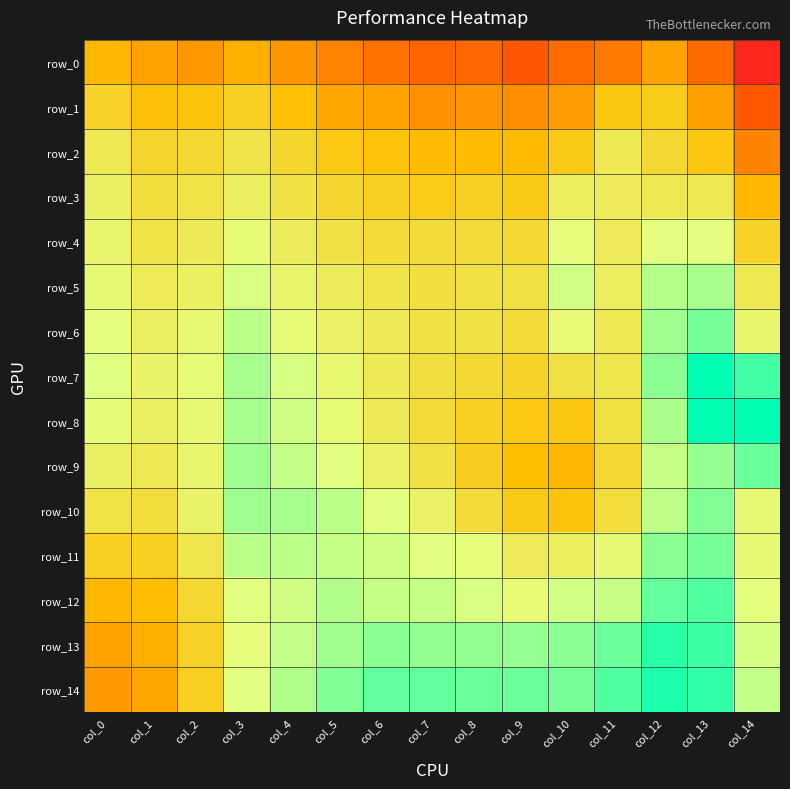

What is the sum of all row_7 values?

14.5